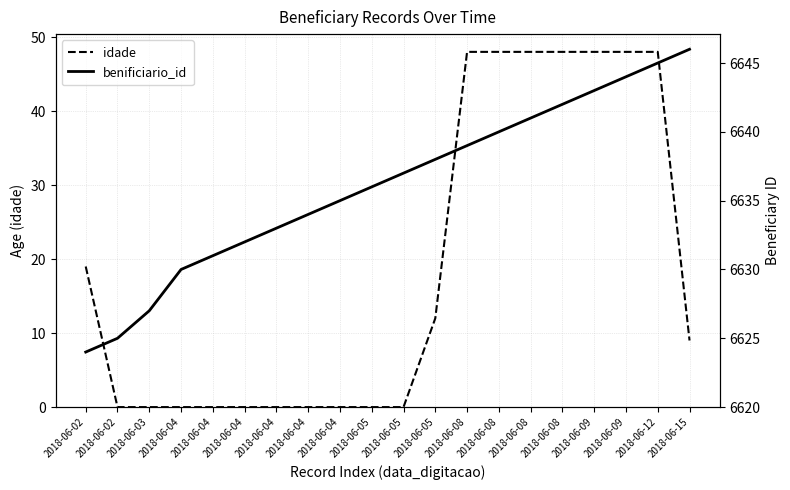

Rank the series at 2018-06-04 from highest to lowest value.

benificiario_id, idade